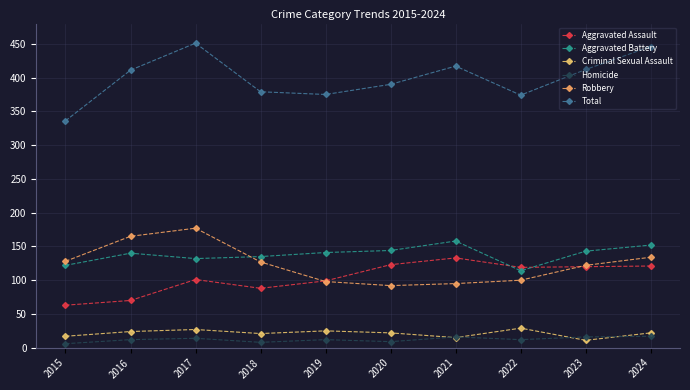

Where is Robbery nearest to the value 134?

2024